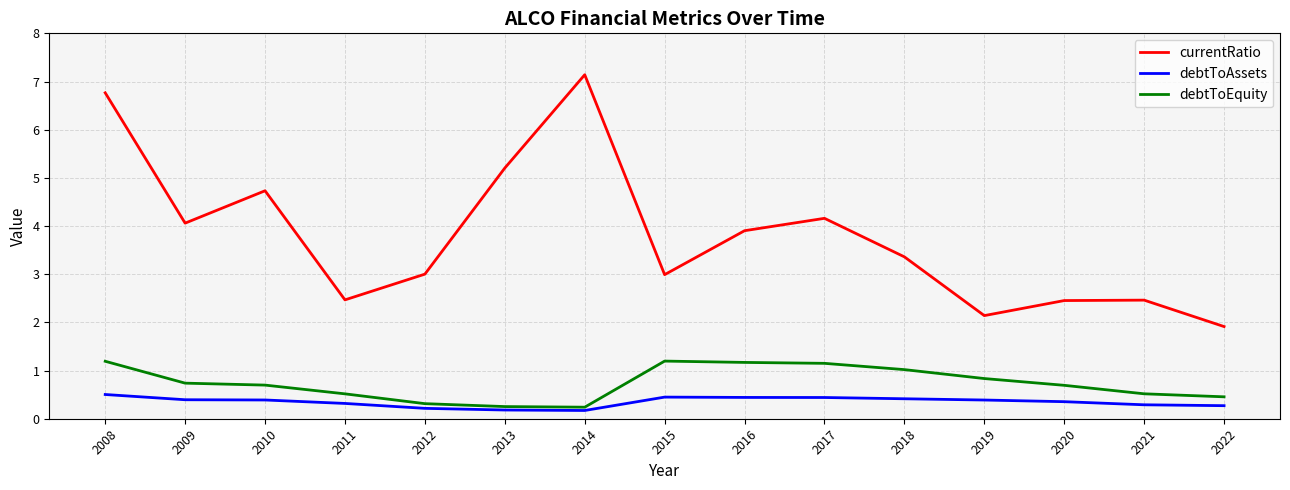

How many lines are shown in the chart?

3